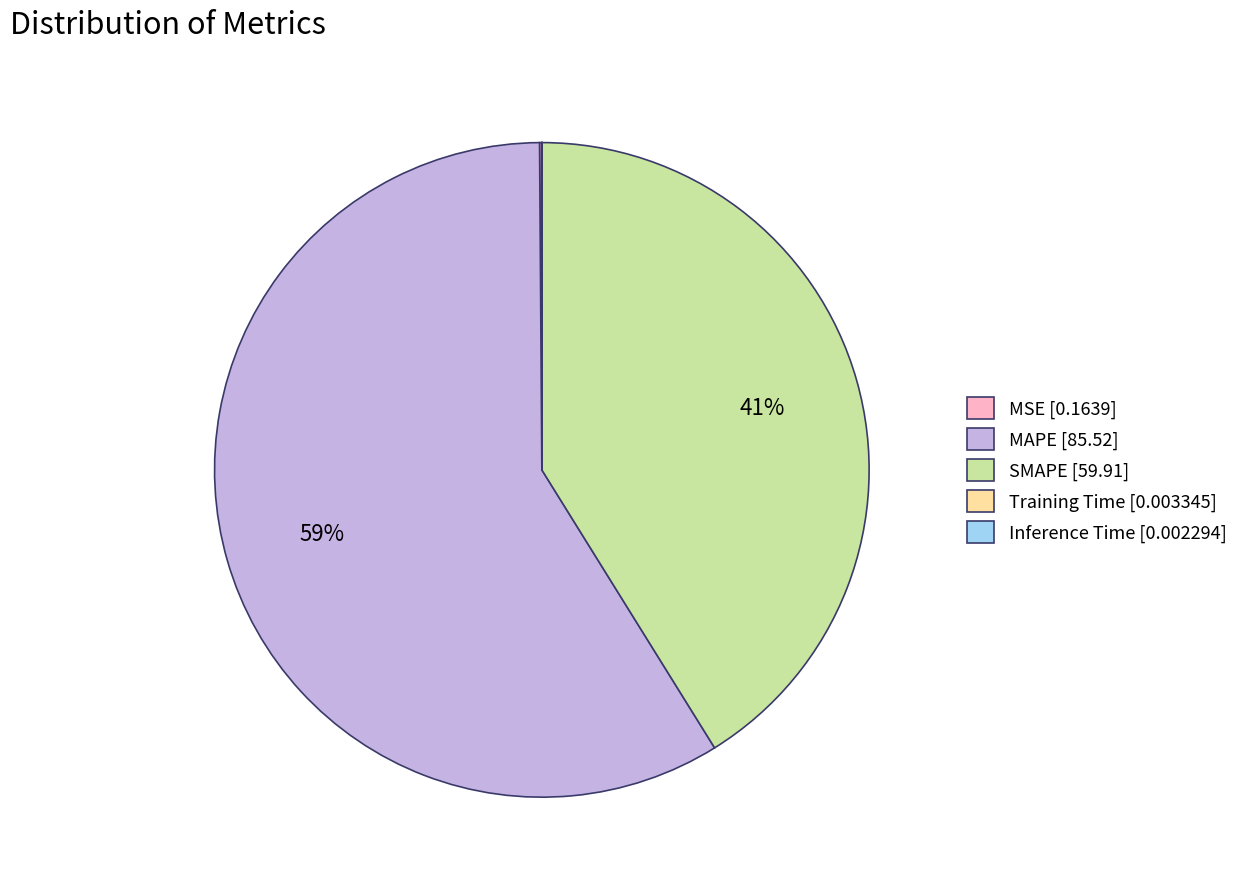

Does any single category account for the majority?

Yes